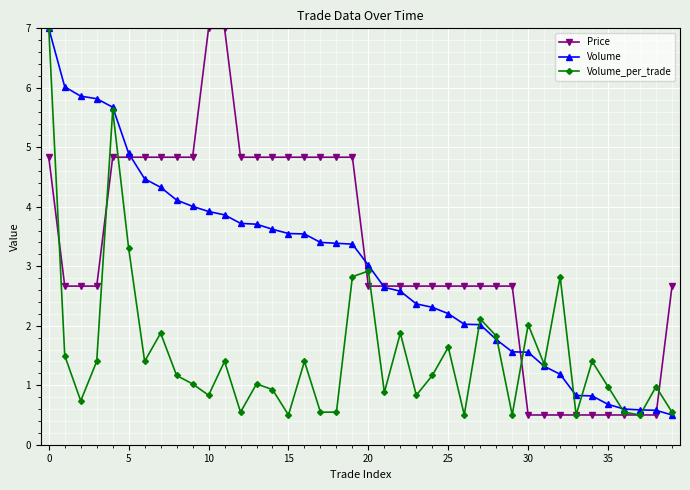

True or false: Volume_per_trade has more than 0 points higher than both neighbors.

True